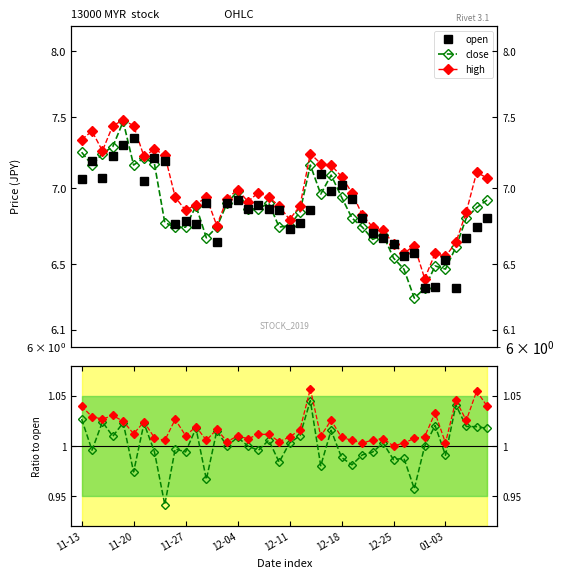

Is this an area chart (filled region under the line)?

No